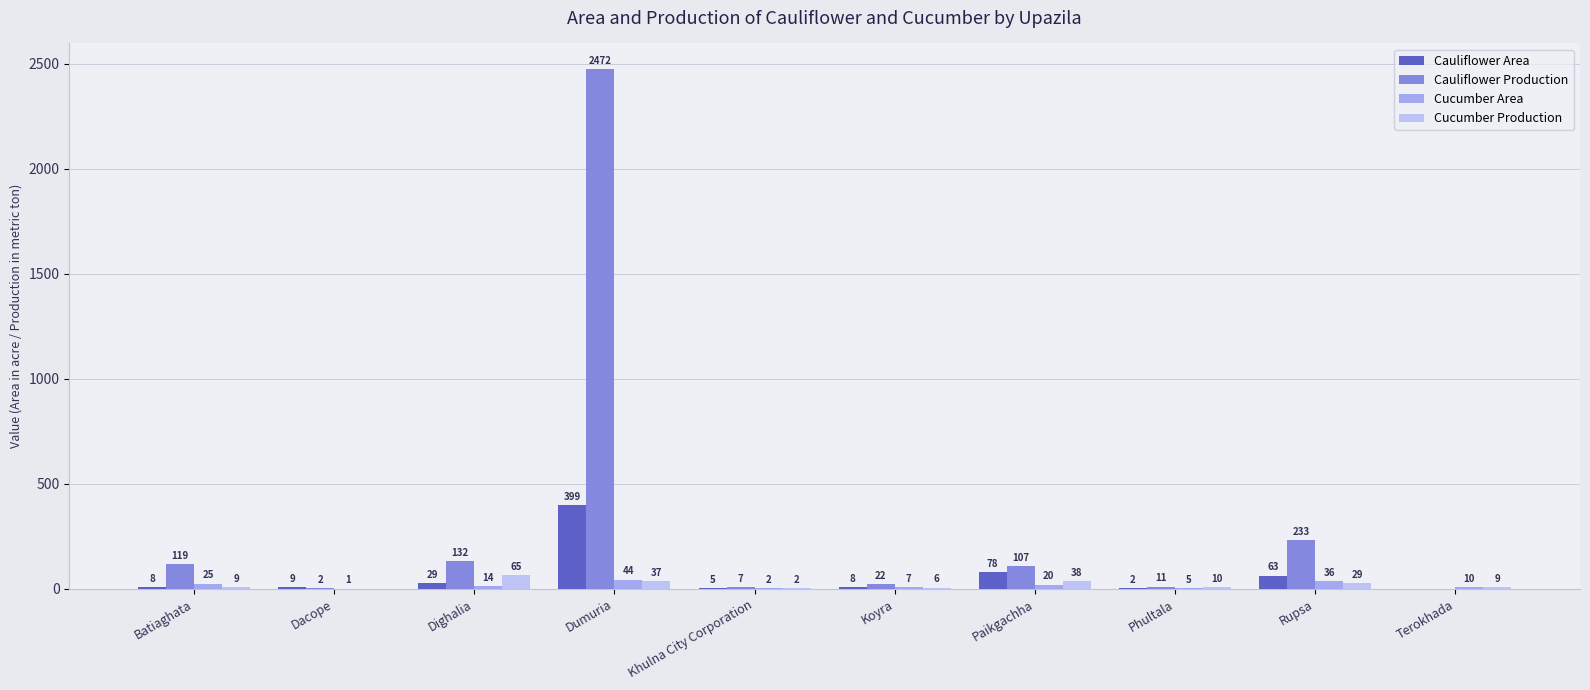

What is the sum of all Cauliflower Production values?

3105